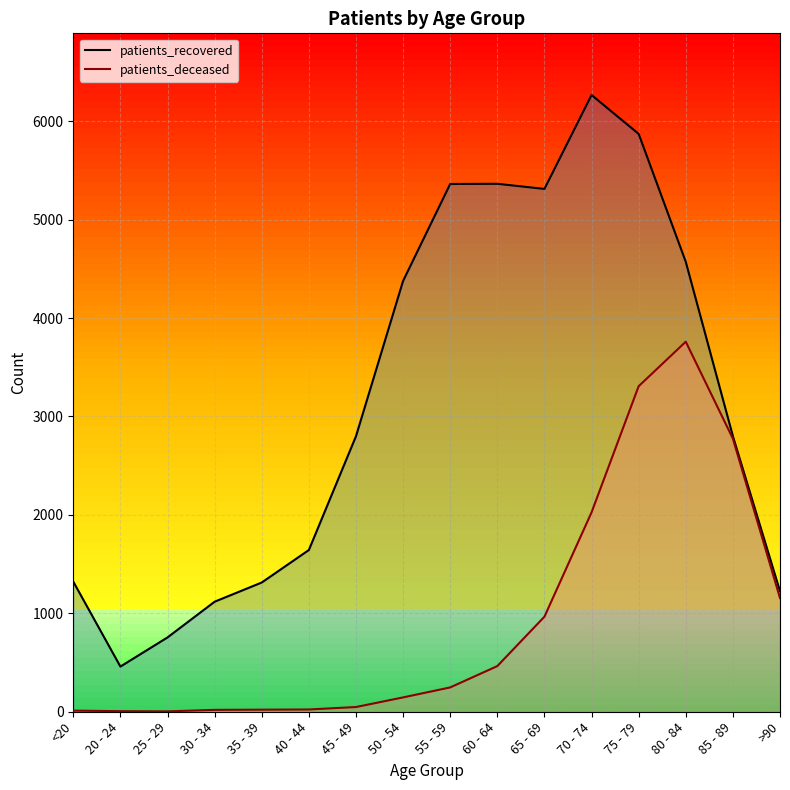

What position from the right is >90?

1